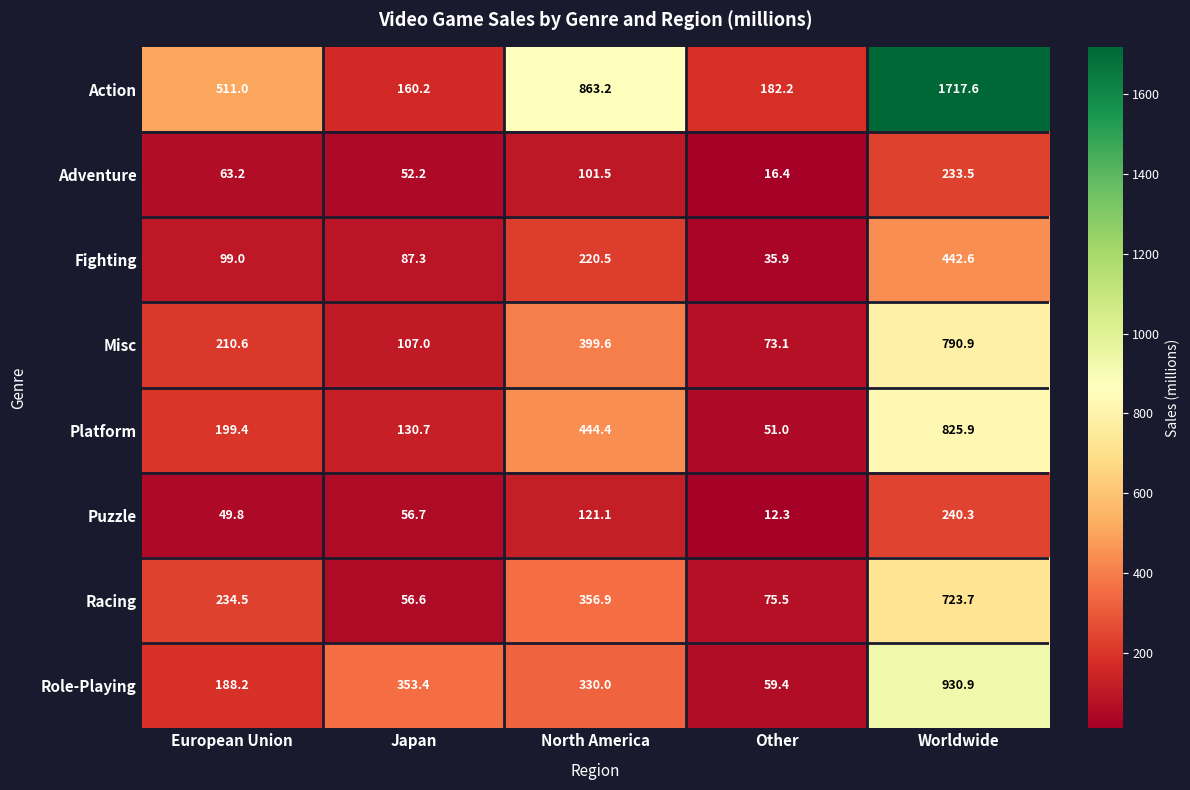

What is the sum of all Puzzle values?

480.2